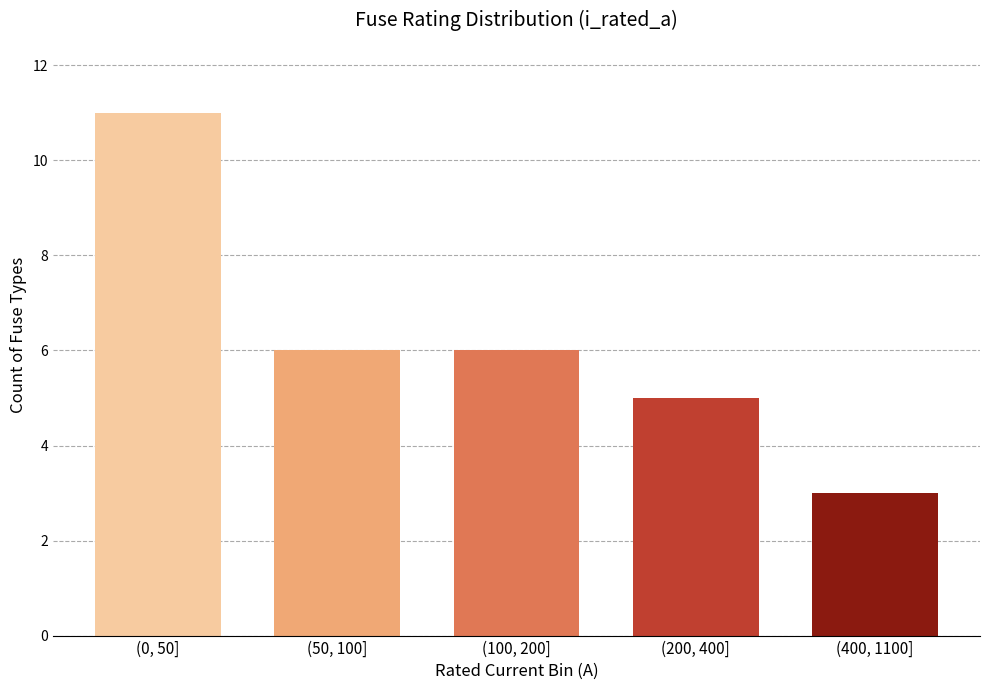

Reading left to right, list all the values displayed in this chart.

11	6	6	5	3